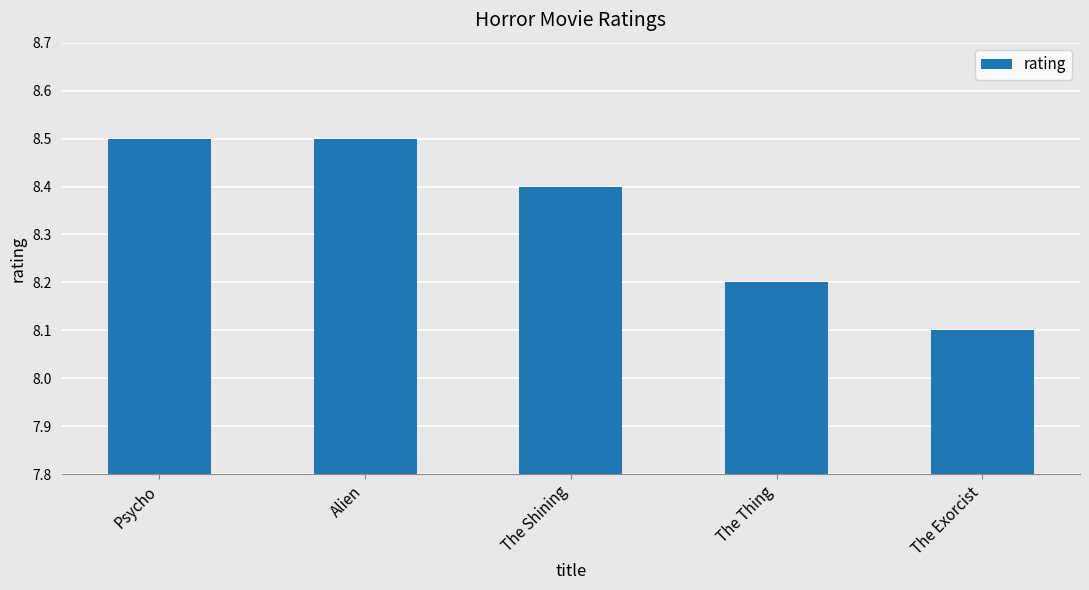

What is the difference between the second highest and second lowest values?

0.3